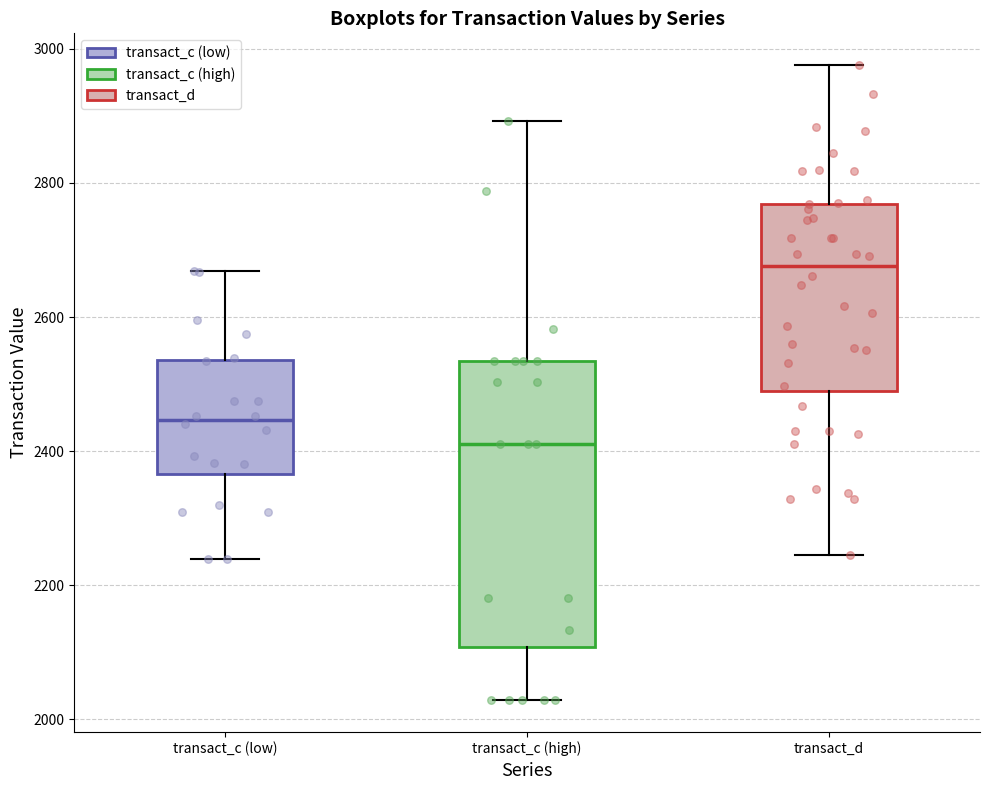

Which box's median line is the highest?

transact_d